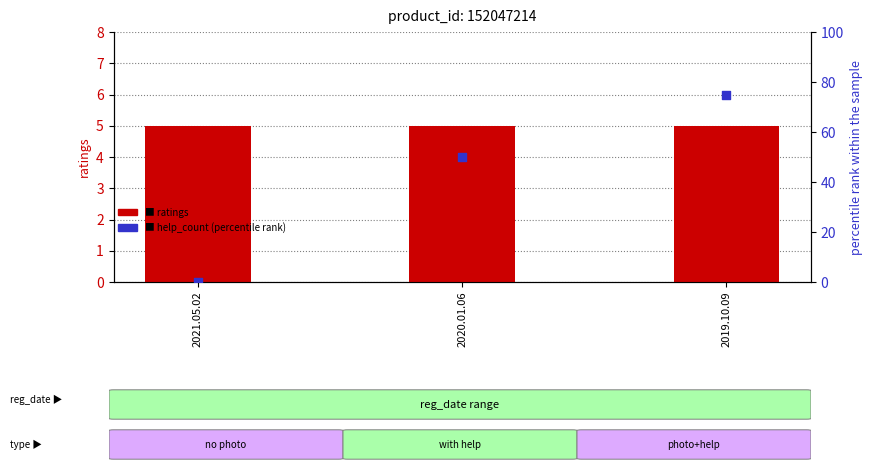

At how many categories does at least one series exceed 10?

2